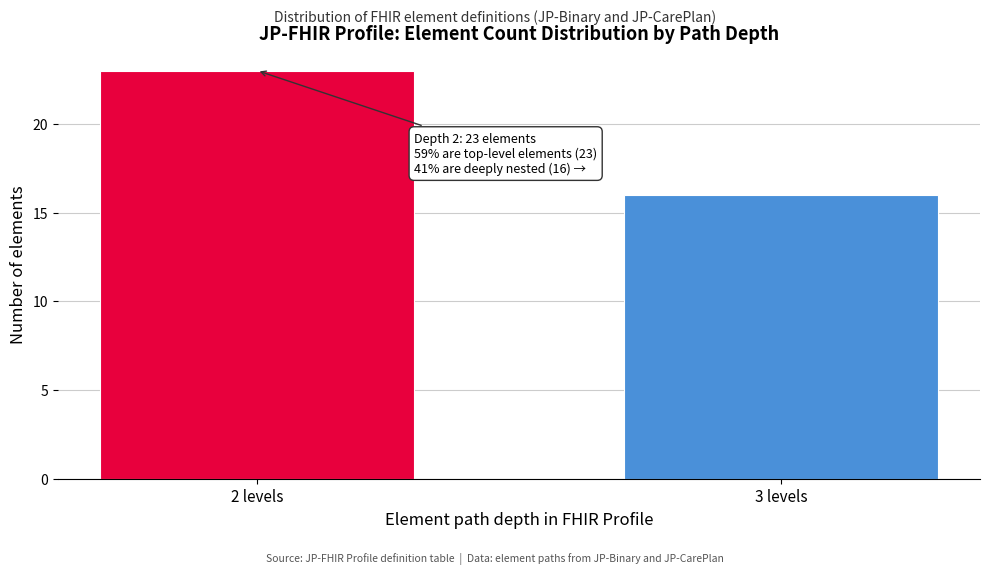

Reading left to right, what are all the values shown in this chart?

2 levels=23	3 levels=16